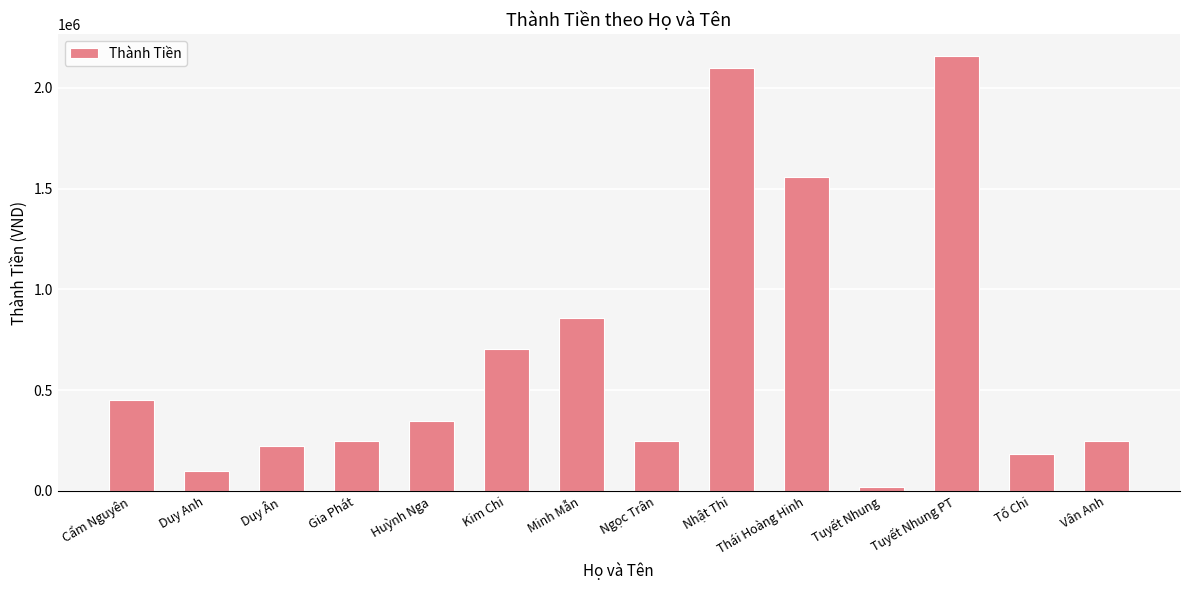

How many distinct data groups are displayed?

1